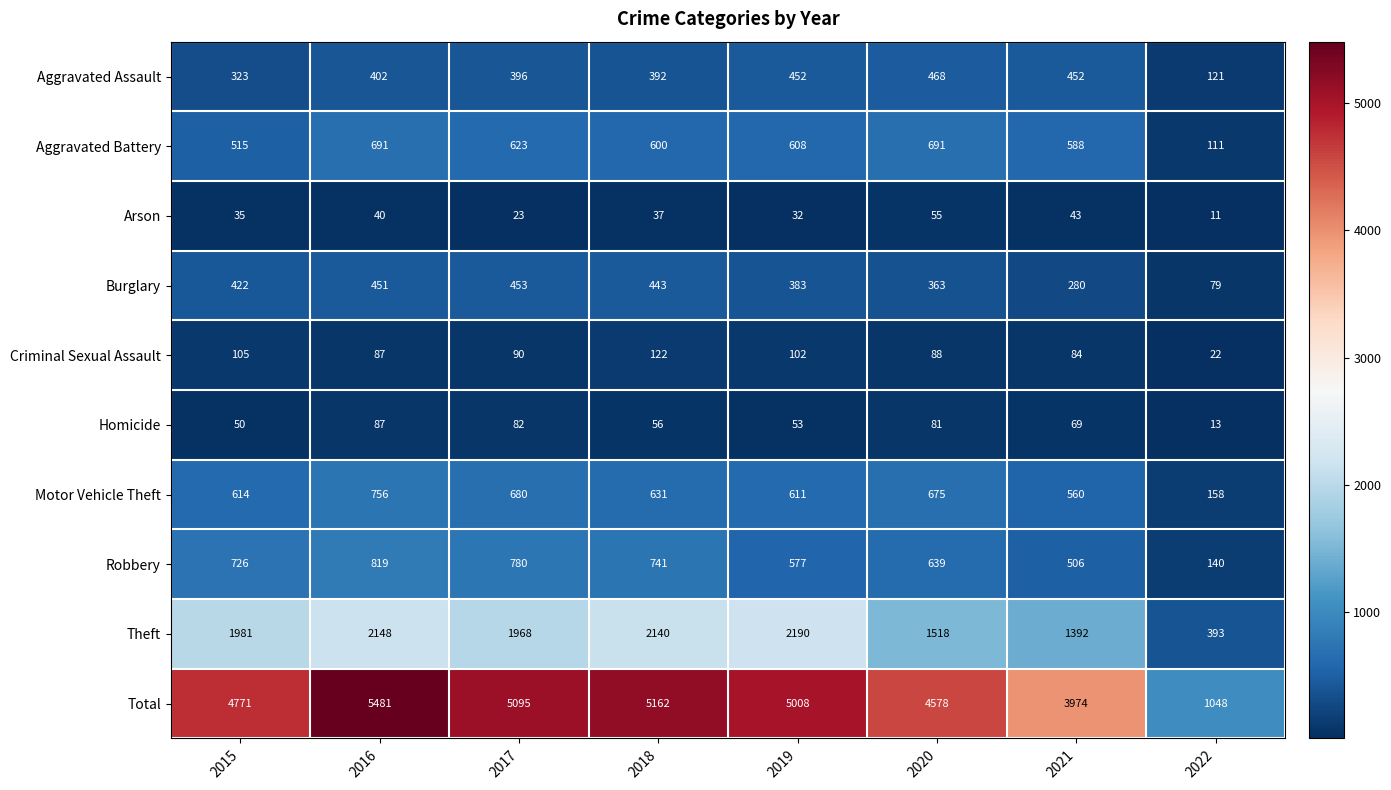

Which category has the lowest value across all series?

2022